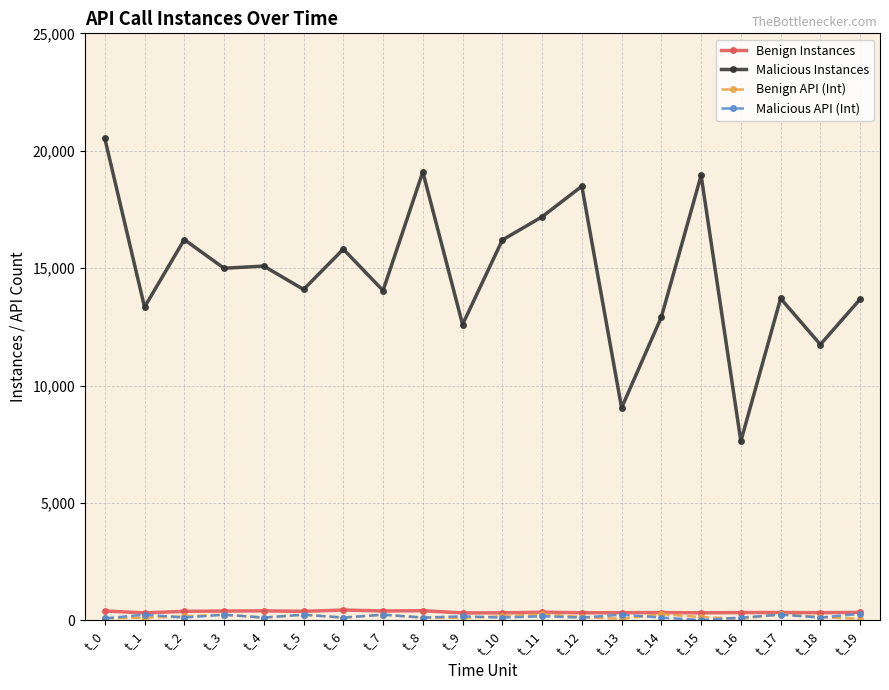

Which series has the largest total across all categories?

Malicious Instances